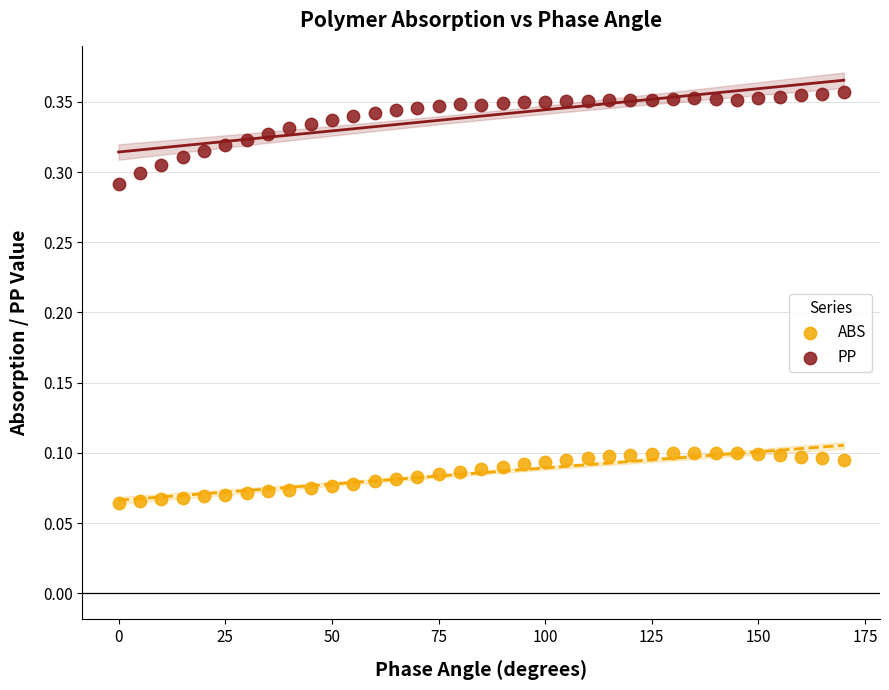

Across all data points, what is the range of X values (max minus min)?

170.0